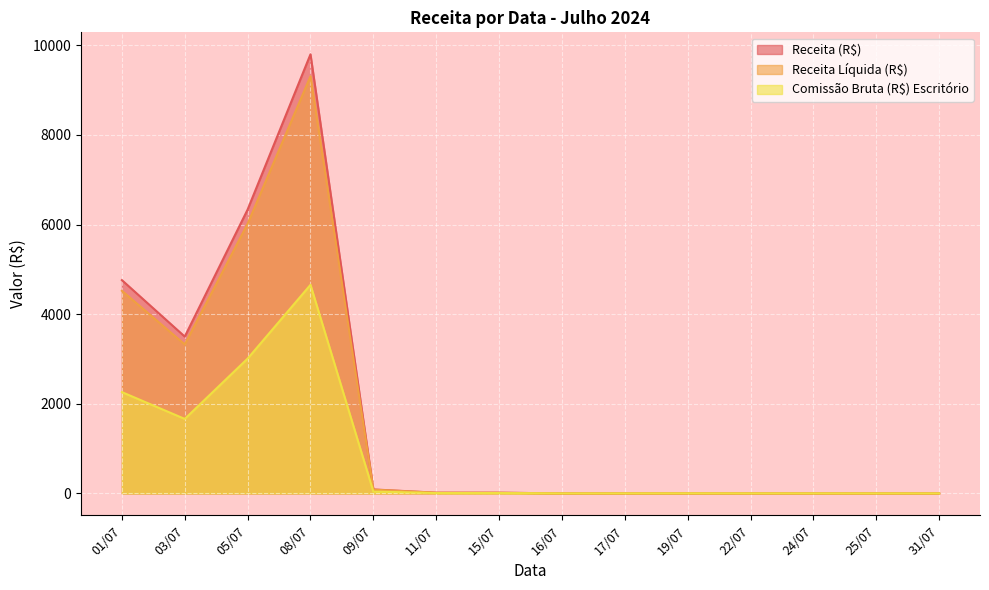

What is the sum of the Receita Líquida (R$) values at 22/07 and 05/07?

6019.2